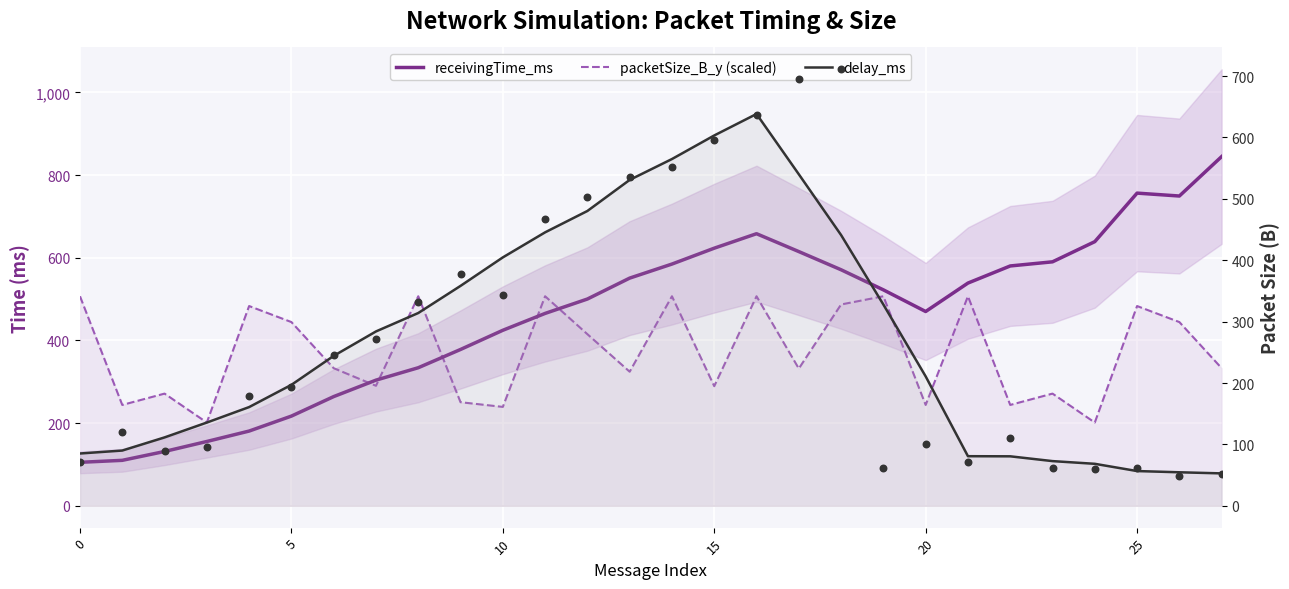

Which series reaches the minimum Y coordinate?

delay_ms